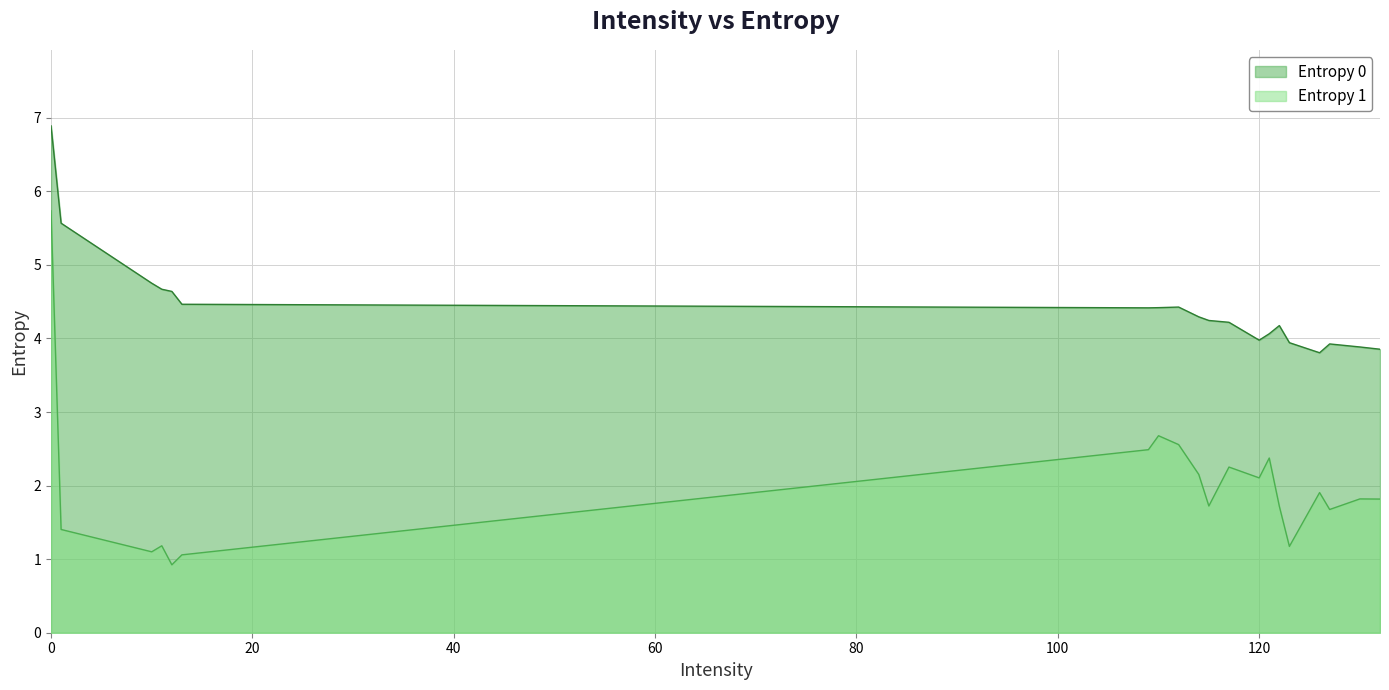

Is it true that Entropy 0 equals 4.4 at 109?

True